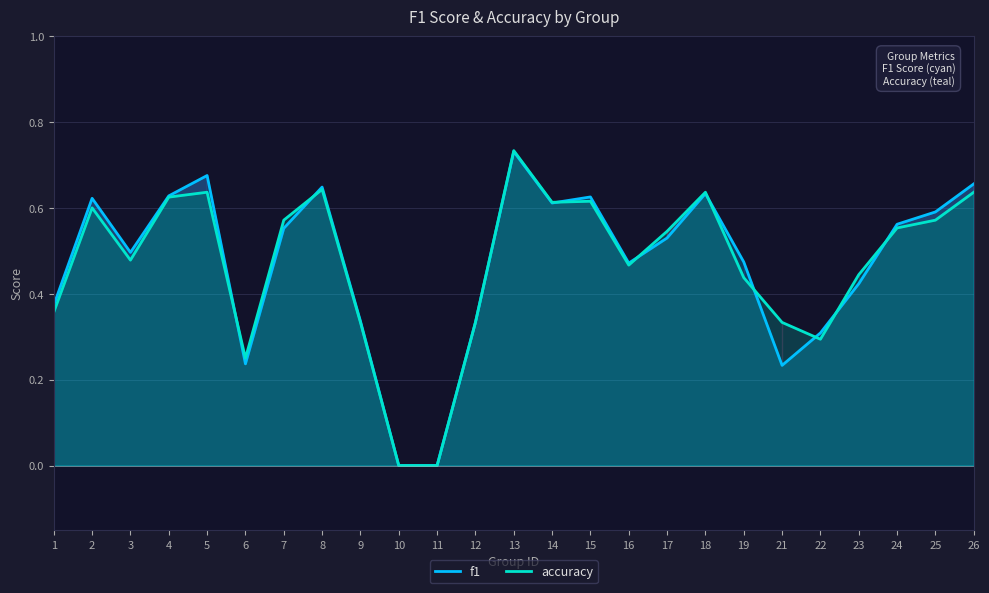

Rank the series by their average value, from highest to lowest.

f1, accuracy